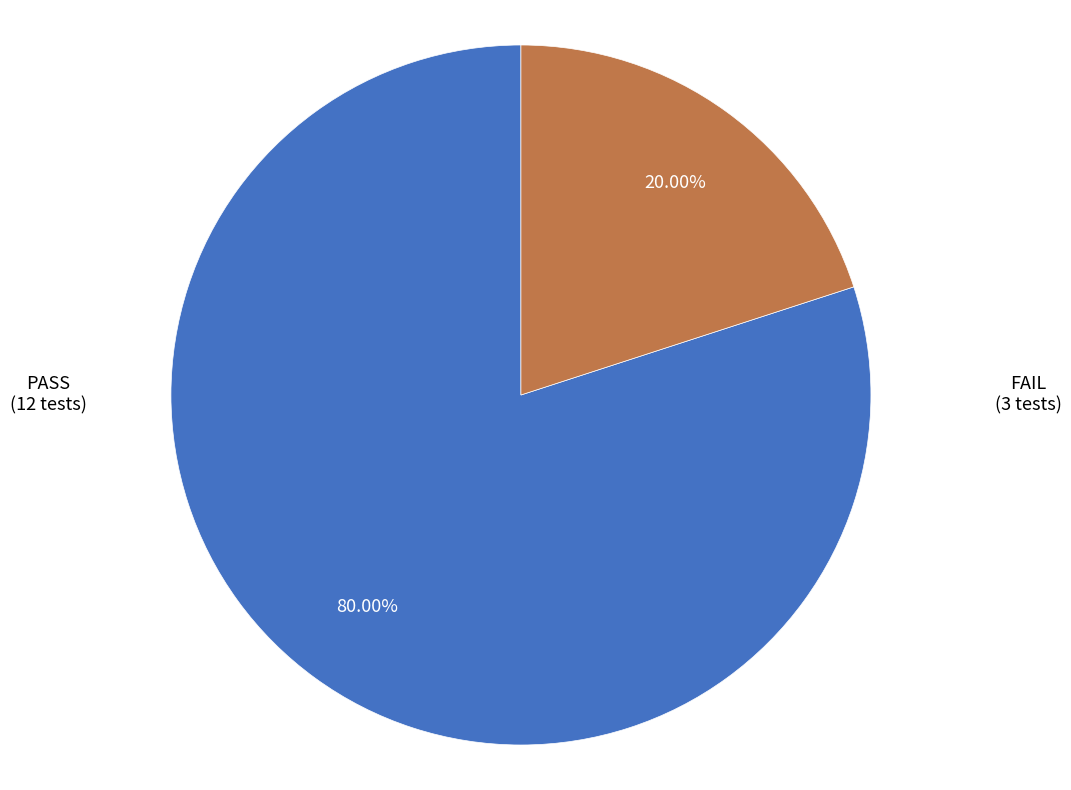

What percentage is the PASS slice, to the nearest percent?

80%